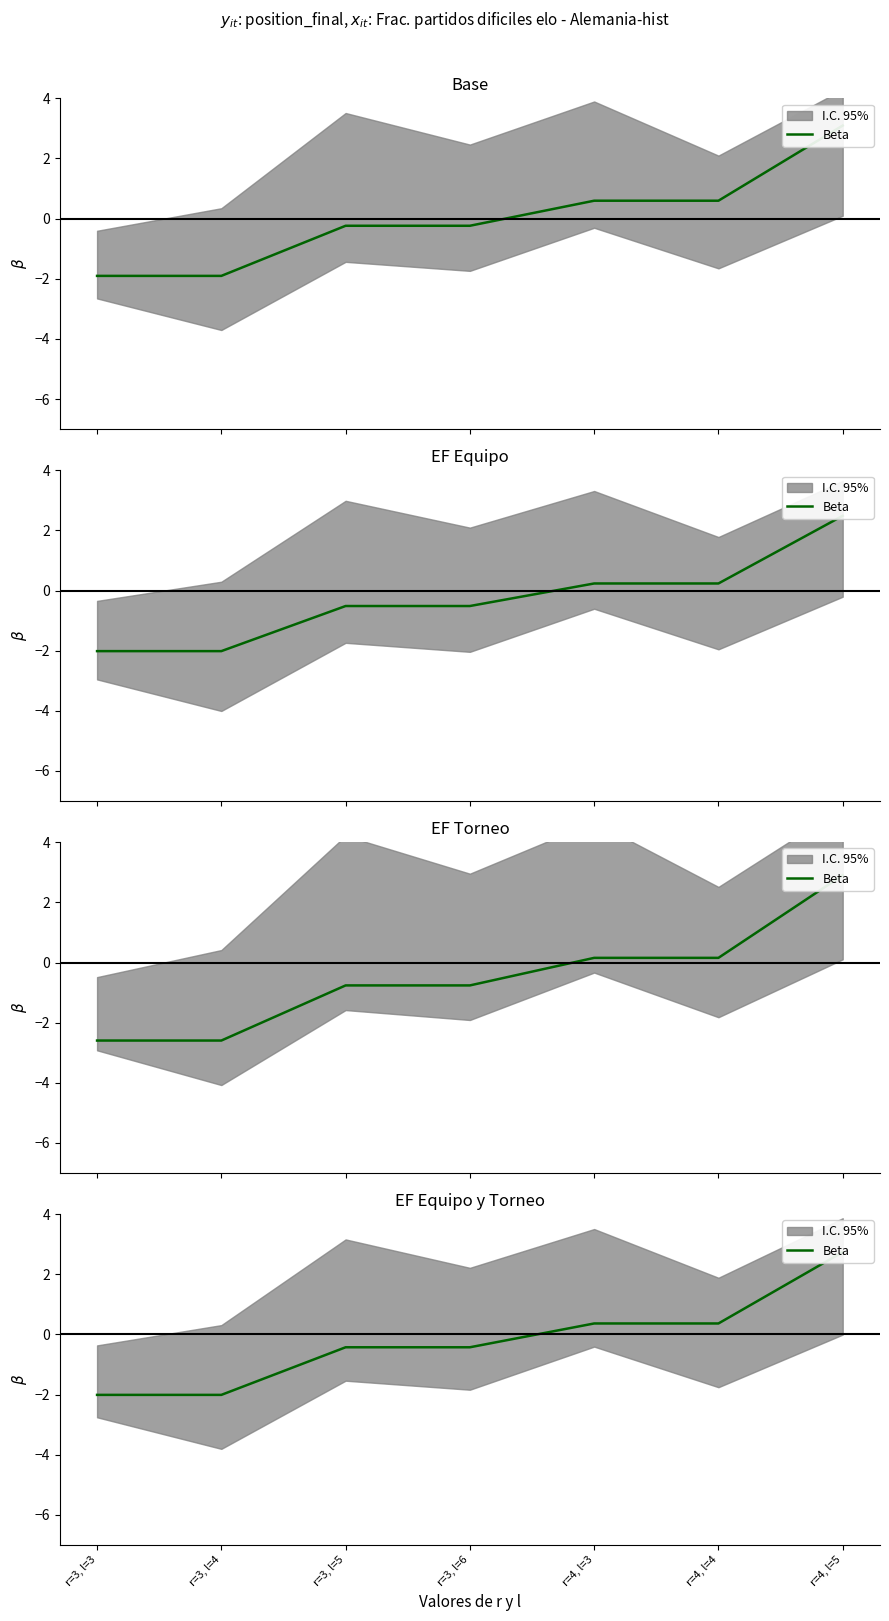

Reading left to right, extract all data points from this chart.

-2.0	-2.0	-0.4	-0.4	0.4	0.4	2.7